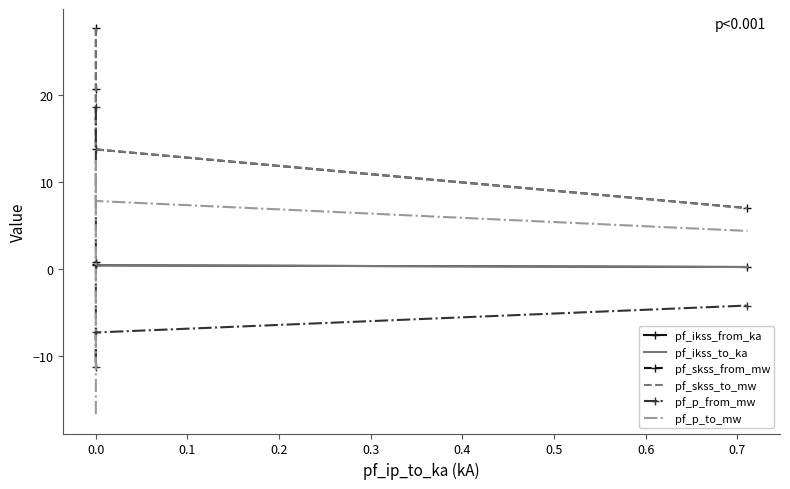

What is the maximum value shown in the chart?

27.6